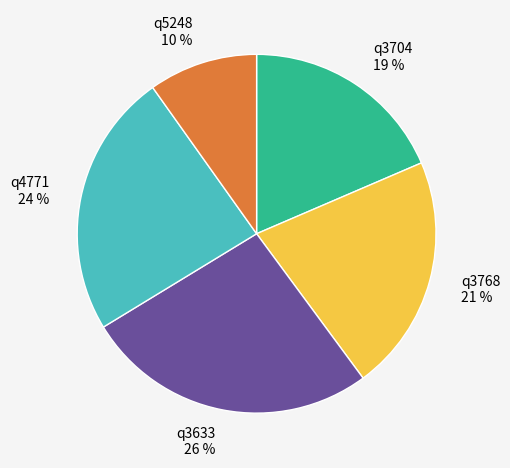

To the nearest percent, what portion does q5248 represent?

10%